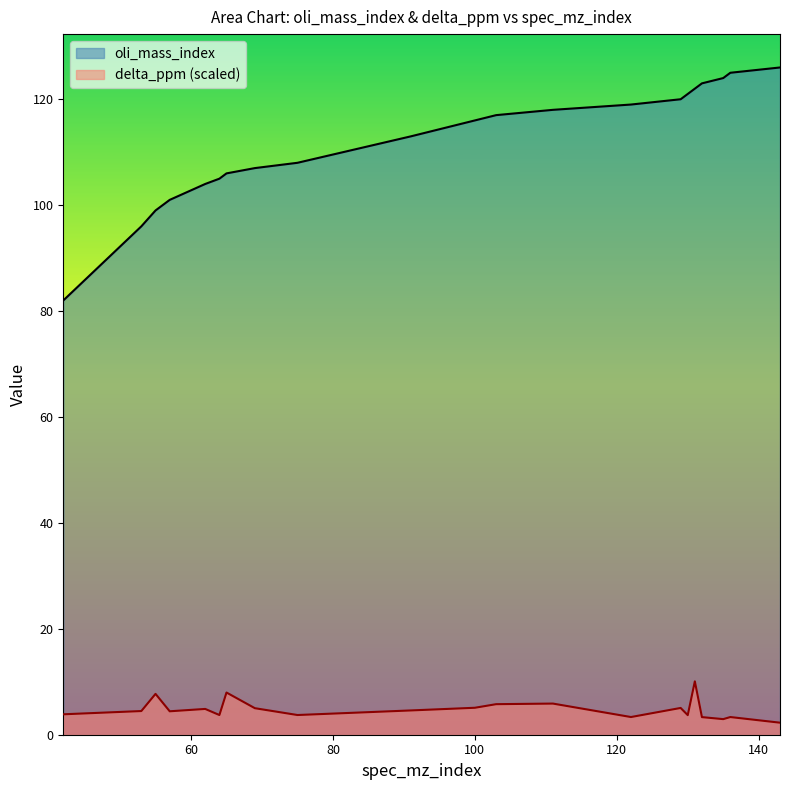

How many lines are shown in the chart?

2